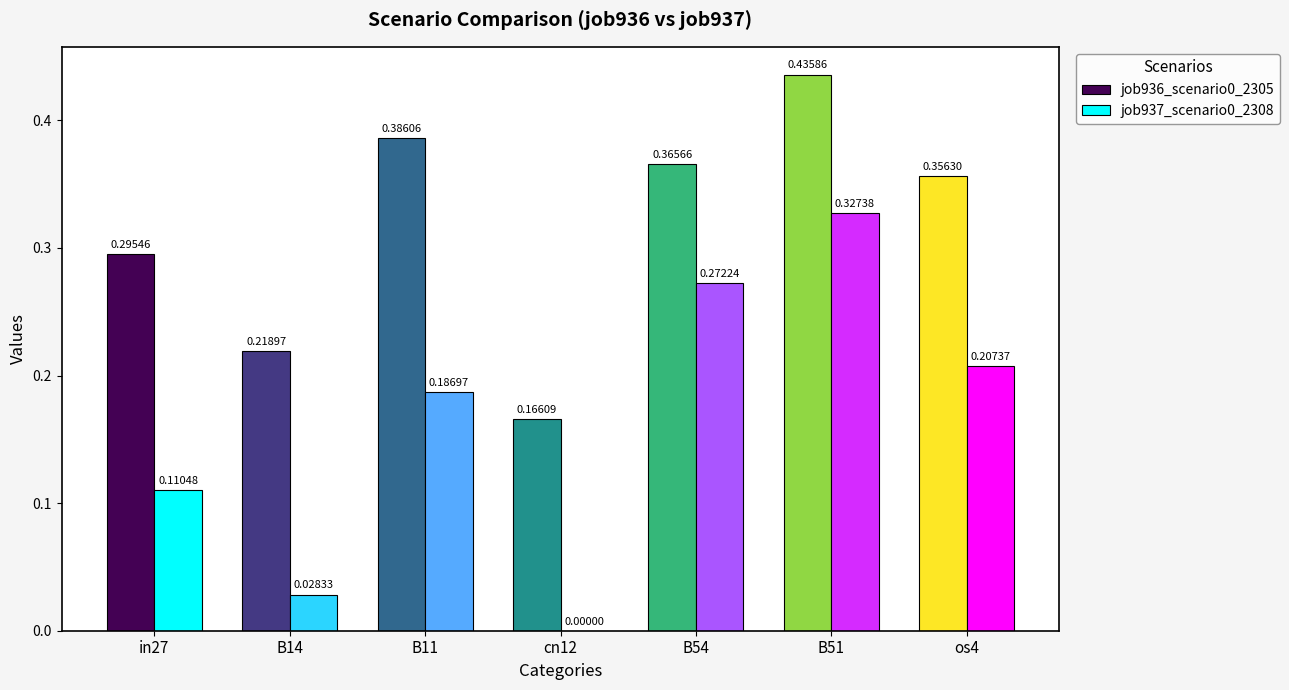

At which category is the sum across all series the highest?

B51